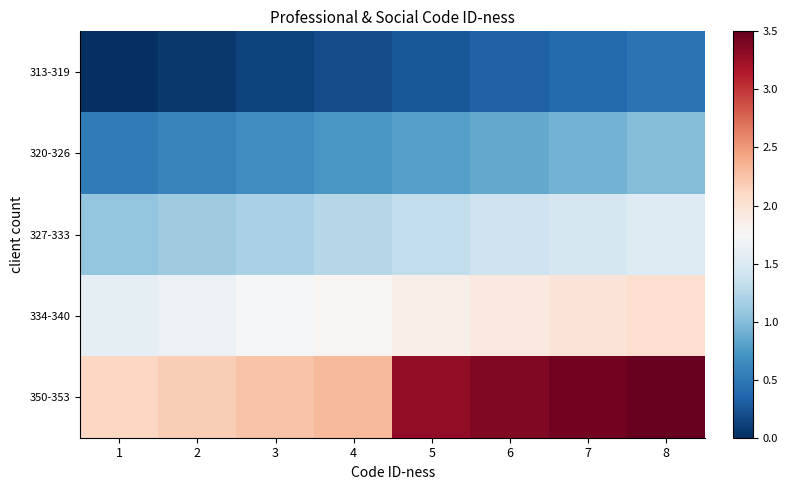

Reading left to right, extract all data points from this chart.

313-319: 1=0.0	2=0.1	3=0.1	4=0.2	5=0.3	6=0.3	7=0.4	8=0.5
320-326: 1=0.5	2=0.6	3=0.7	4=0.7	5=0.8	6=0.9	7=0.9	8=1.0
327-333: 1=1.1	2=1.1	3=1.2	4=1.3	5=1.3	6=1.4	7=1.5	8=1.5
334-340: 1=1.6	2=1.7	3=1.7	4=1.8	5=1.8	6=1.9	7=2.0	8=2.0
350-353: 1=2.1	2=2.2	3=2.2	4=2.3	5=3.3	6=3.4	7=3.4	8=3.5